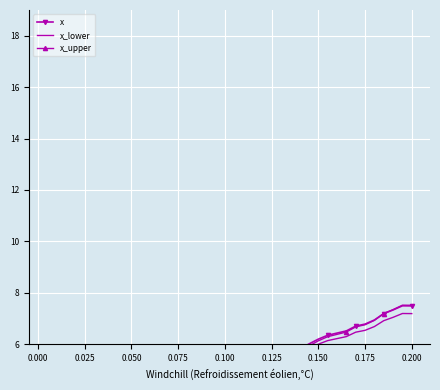

Count the number of categories in the chart.

40